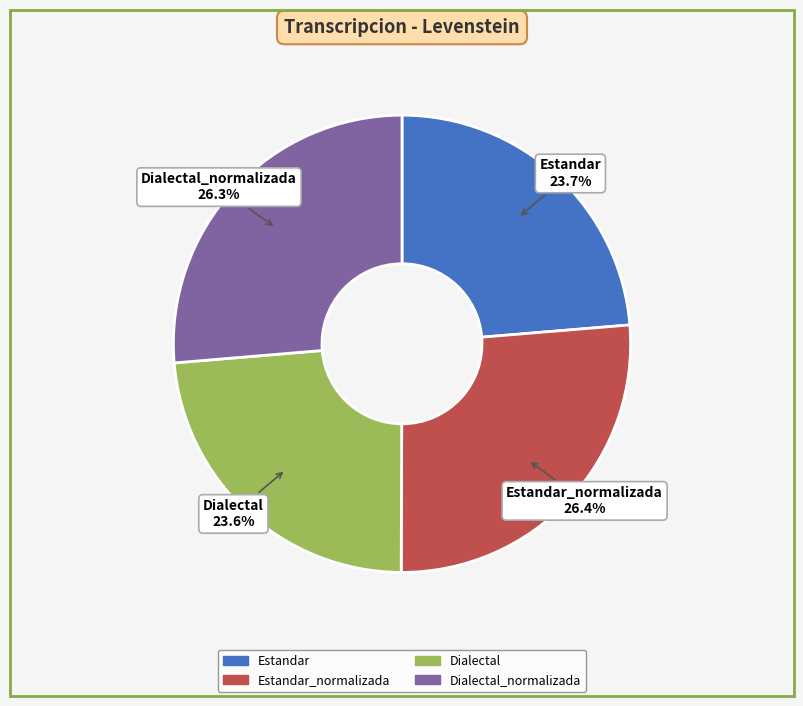

Does any single category account for the majority?

No